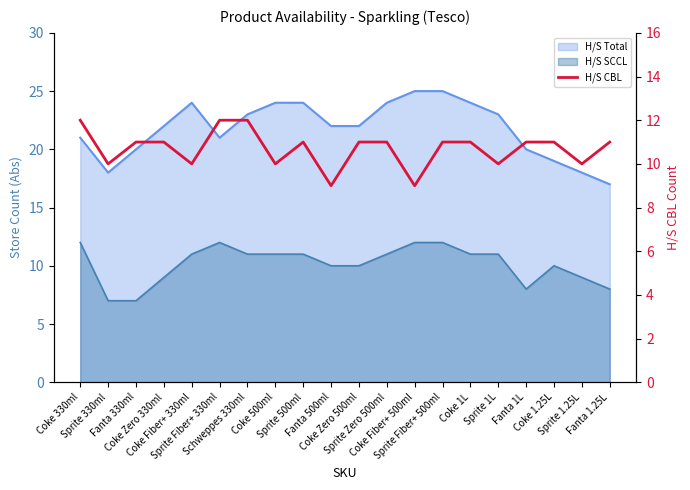

How many points are higher than both their immediate neighbors (excluding endpoints)?

1